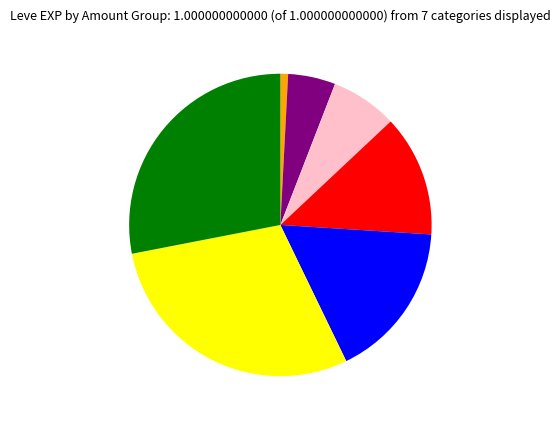

Is there a majority slice in this chart?

No